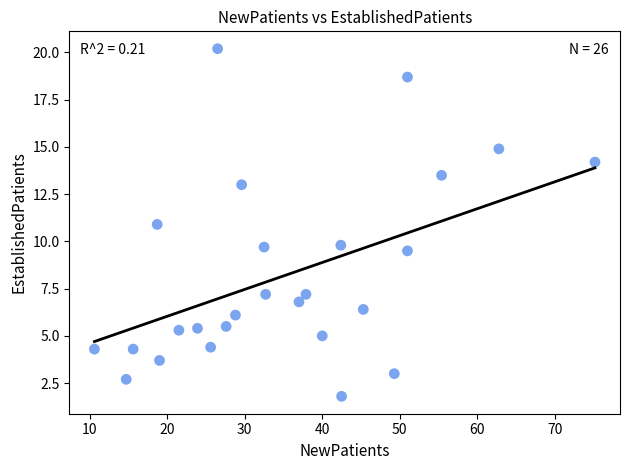

What is the range of Y values (max minus min)?

18.4